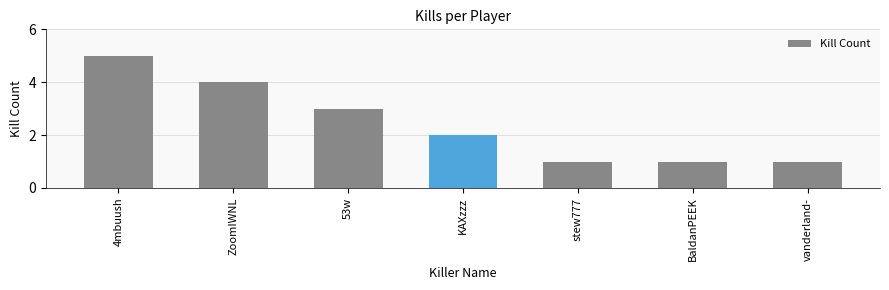

What is the approximate value at vanderland-?

1